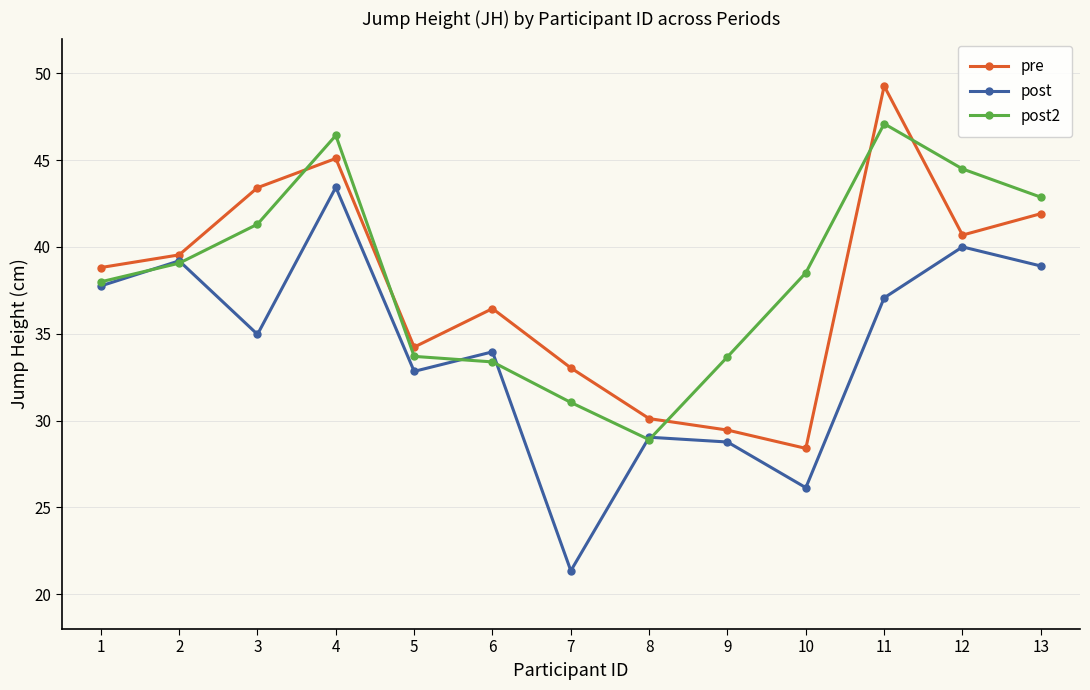

What are all the series names shown in the legend?

pre, post, post2